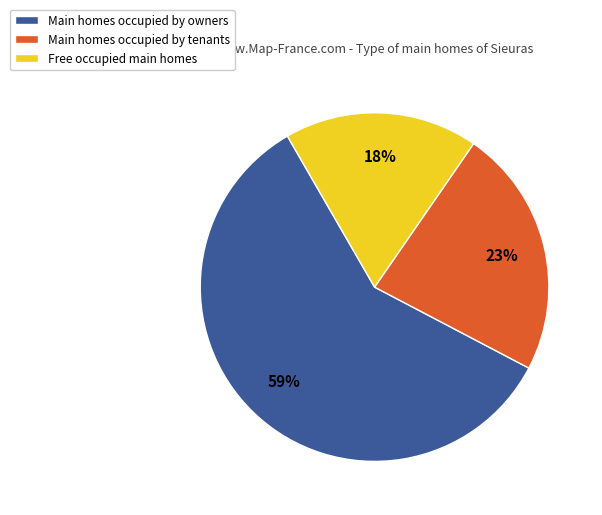

Is there any slice that represents more than half of the pie?

Yes